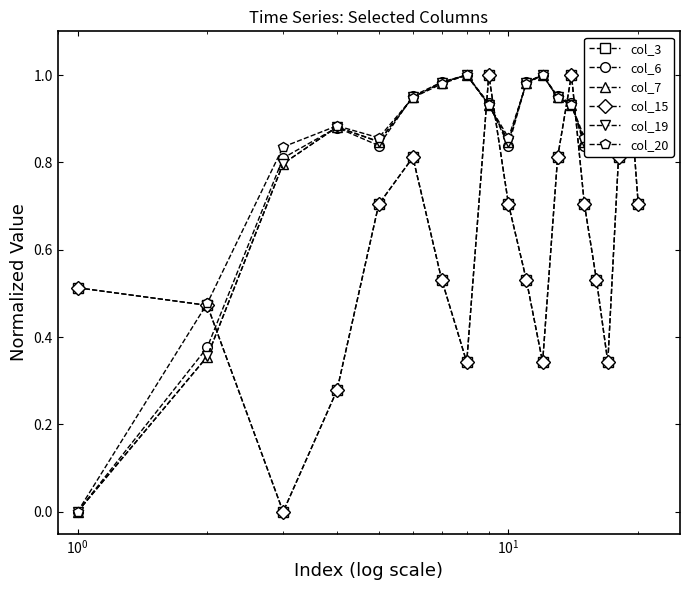

How many interior local peaks does the col_7 series have?

4